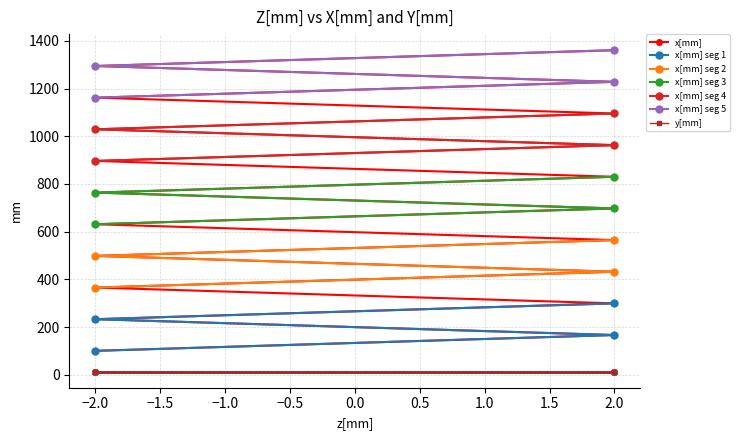

What is the label of the 11th point from the left?

-2